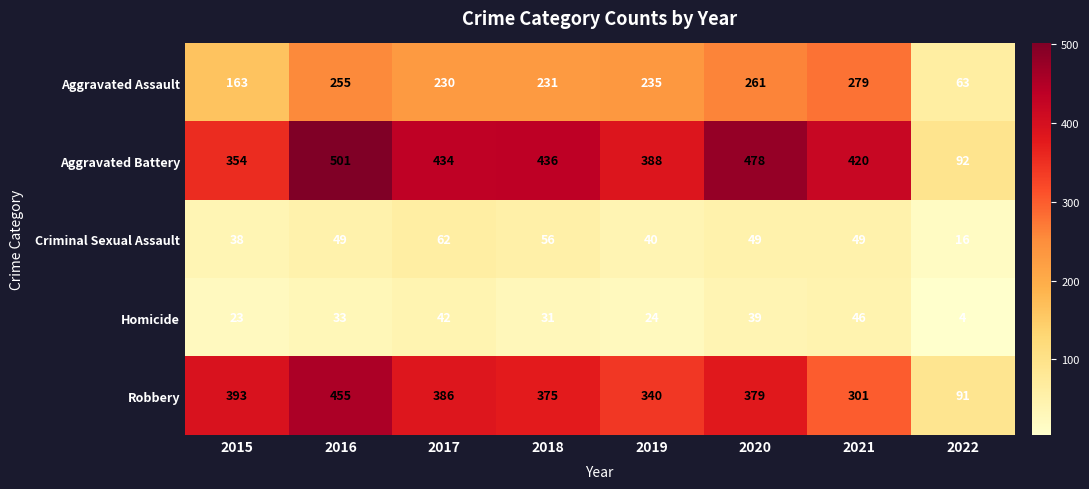

What is the difference between the highest and lowest values at 2016?

468